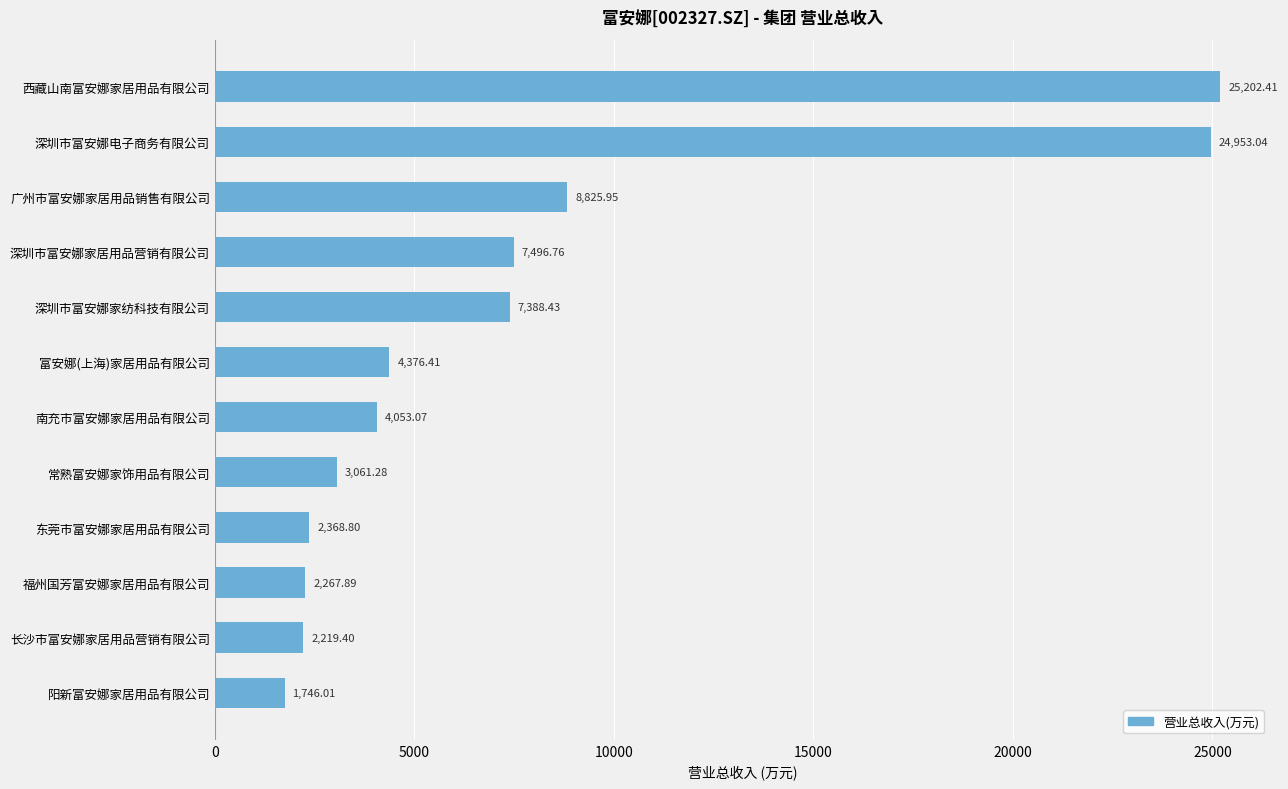

List the labels in order of value, smallest first.

阳新富安娜家居用品有限公司, 长沙市富安娜家居用品营销有限公司, 福州国芳富安娜家居用品有限公司, 东莞市富安娜家居用品有限公司, 常熟富安娜家饰用品有限公司, 南充市富安娜家居用品有限公司, 富安娜(上海)家居用品有限公司, 深圳市富安娜家纺科技有限公司, 深圳市富安娜家居用品营销有限公司, 广州市富安娜家居用品销售有限公司, 深圳市富安娜电子商务有限公司, 西藏山南富安娜家居用品有限公司